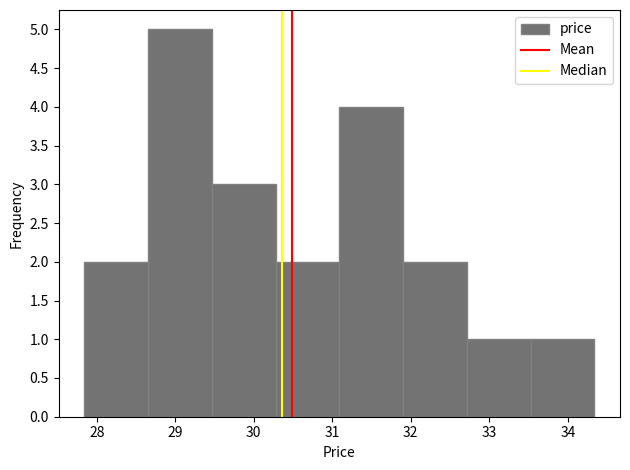

Over which range of the x-axis is the bar tallest?

28.7 to 29.5